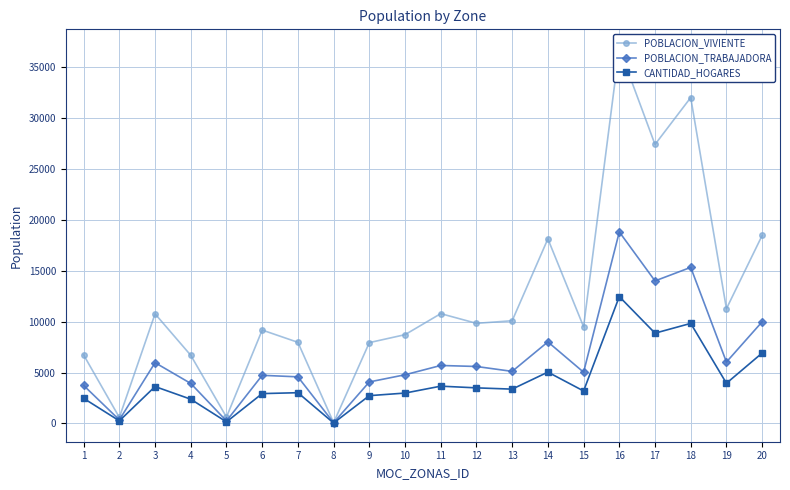

How many interior local peaks does the POBLACION_VIVIENTE series have?

6